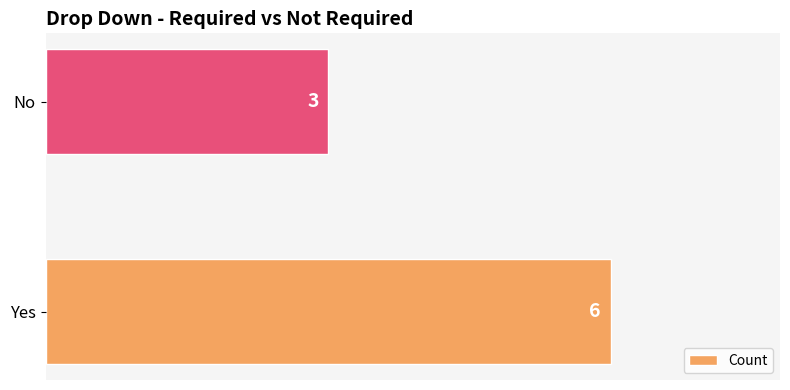

Between Yes and No, which is larger?

Yes